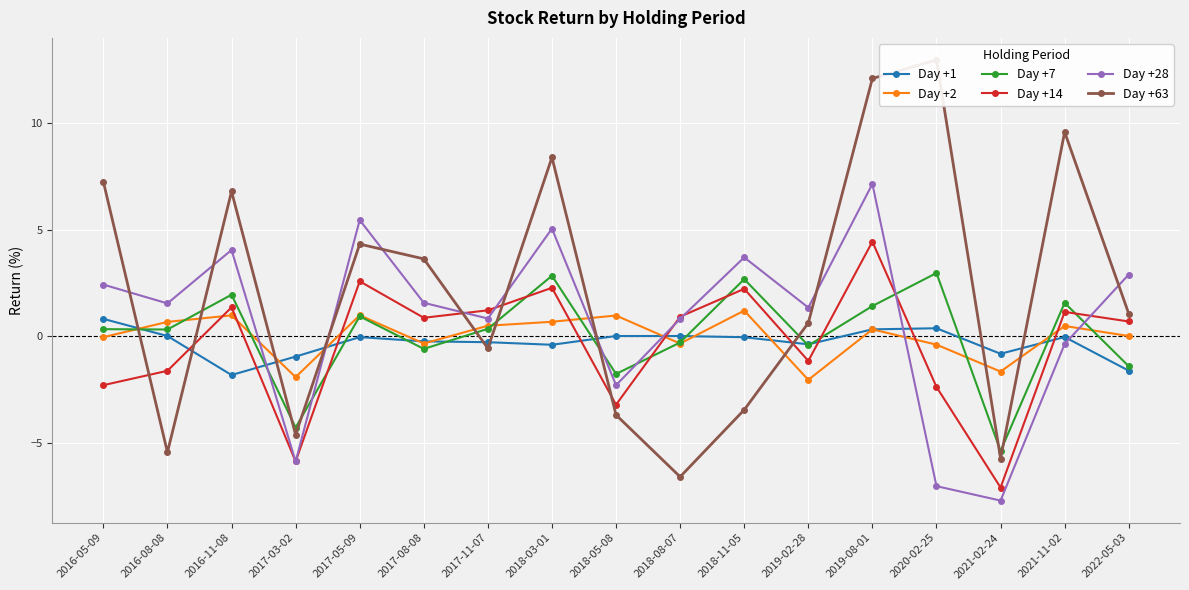

What is the smallest value displayed?

-7.7